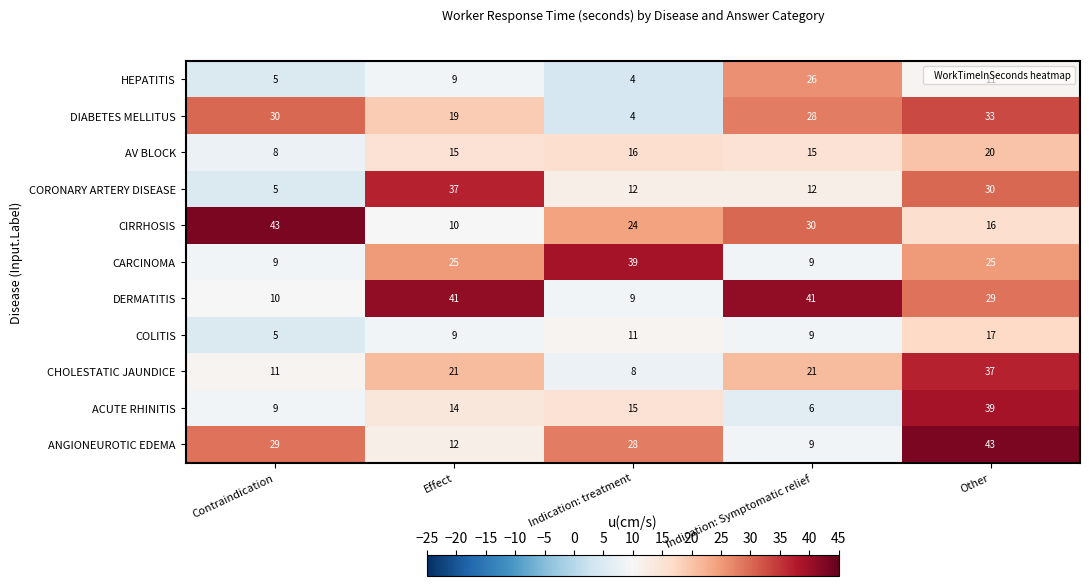

What is the minimum value shown in the chart?

4